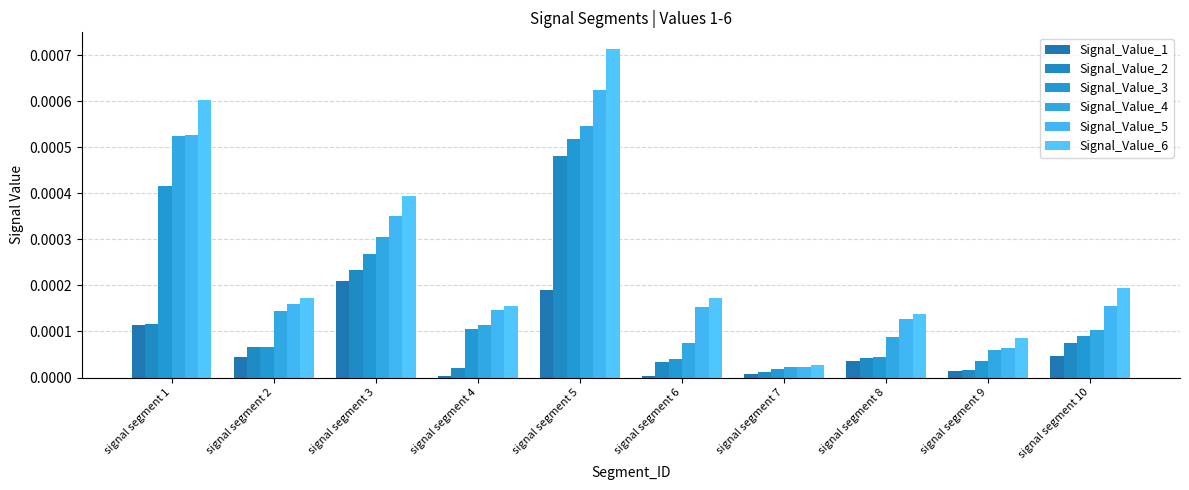

How many distinct data groups are displayed?

6